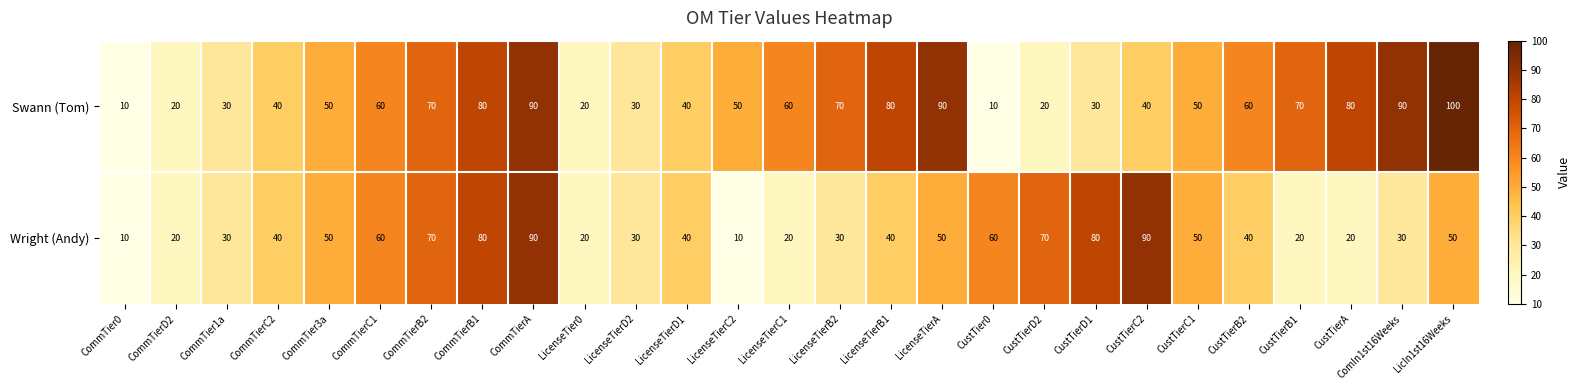

Count the Swann (Tom) values in the range 30 to 80.

18